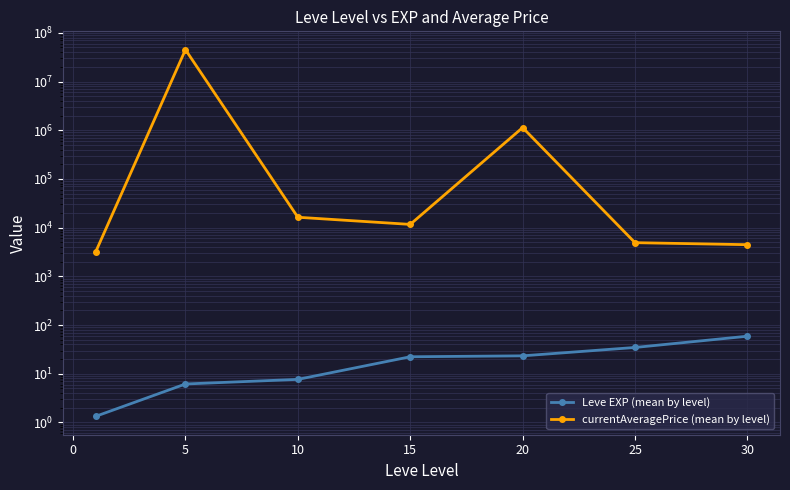

What are all the series names shown in the legend?

Leve EXP (mean by level), currentAveragePrice (mean by level)